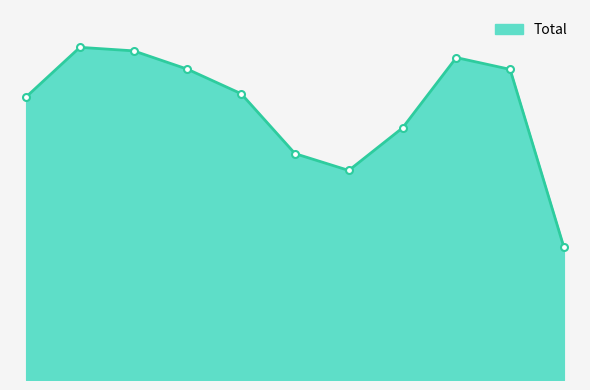

What is the difference between the maximum and minimum values?

1188